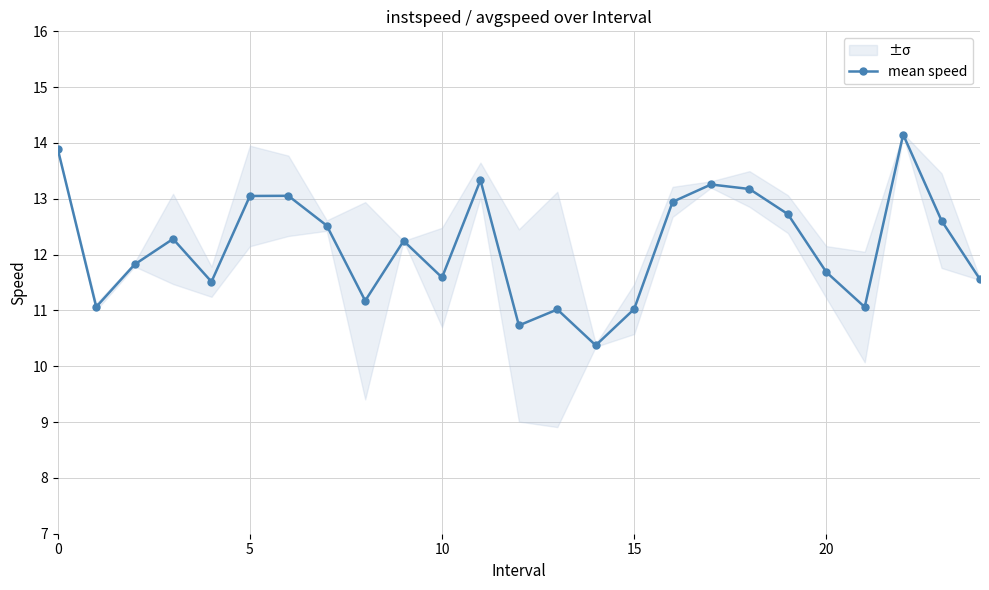

What is the ratio of the value at 10 to the value at 17?

0.9